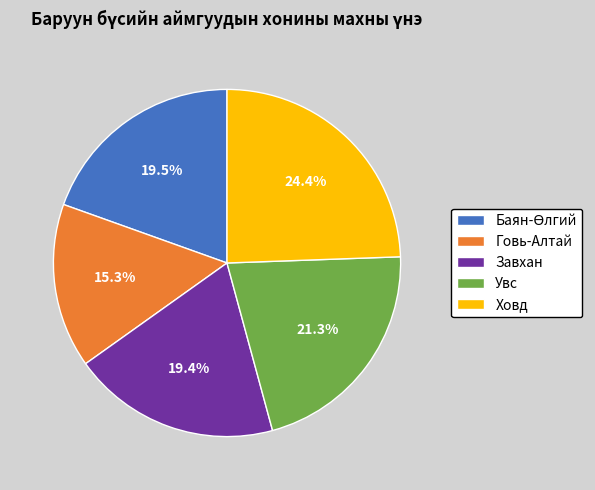

What percentage is the Увс slice, to the nearest percent?

21%